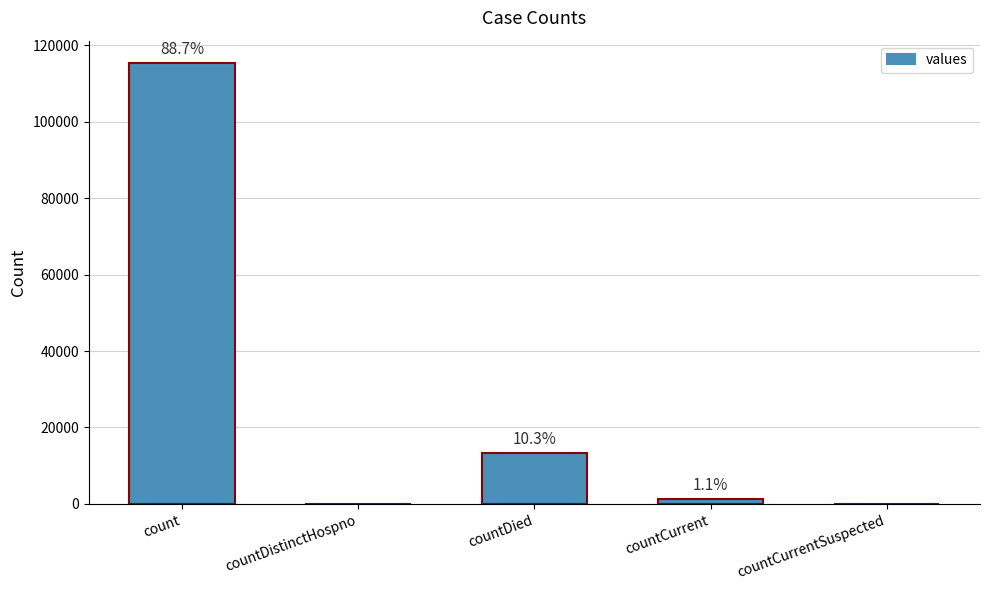

What is the change in value from count to countDied?

-102036